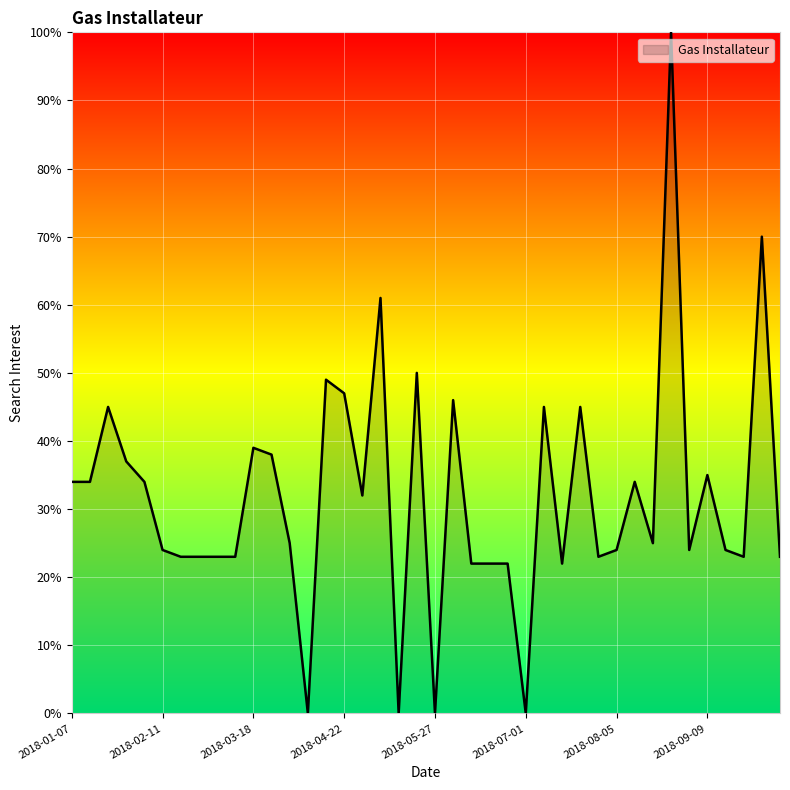

What is the maximum value shown in the chart?

100